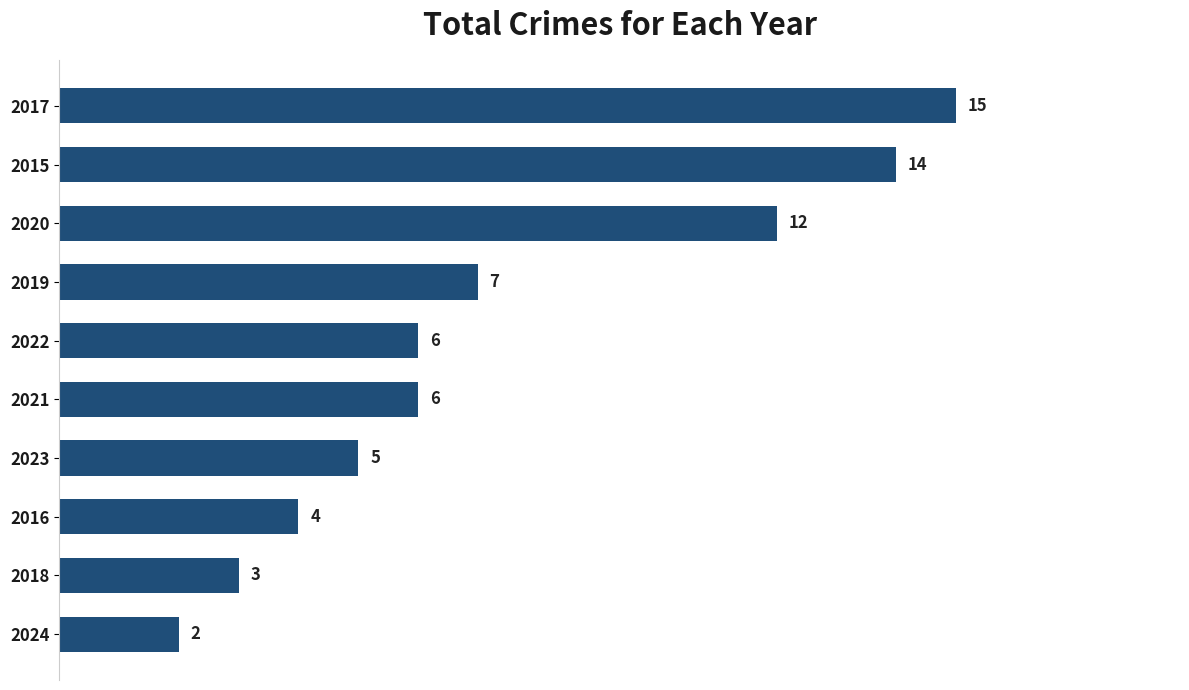

The chart shows a value of 2 at 2024. True or false?

True